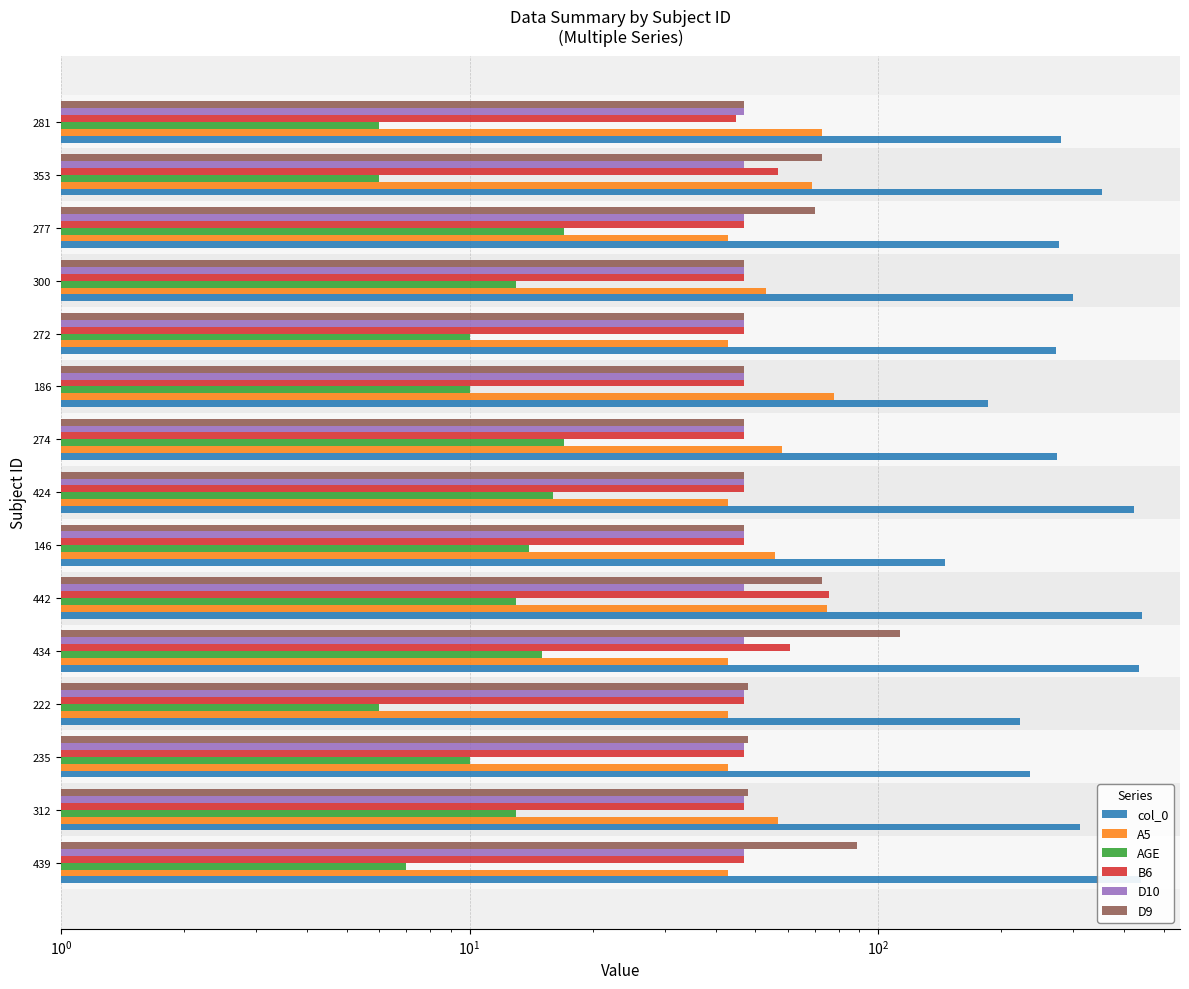

At how many categories does at least one series exceed 430?

3